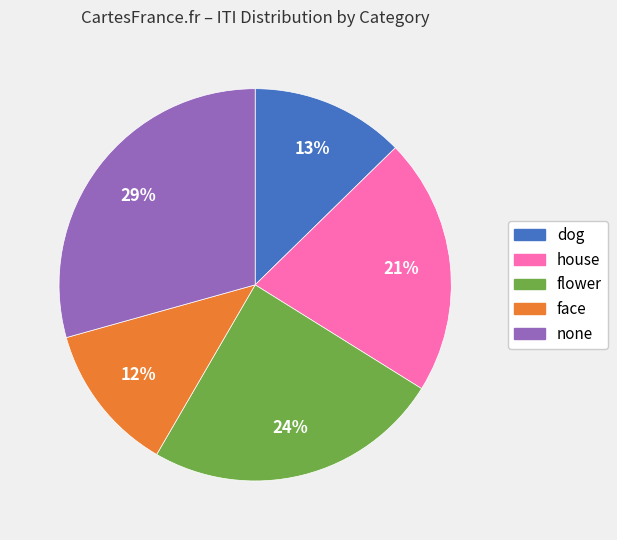

Is there any slice that represents more than half of the pie?

No